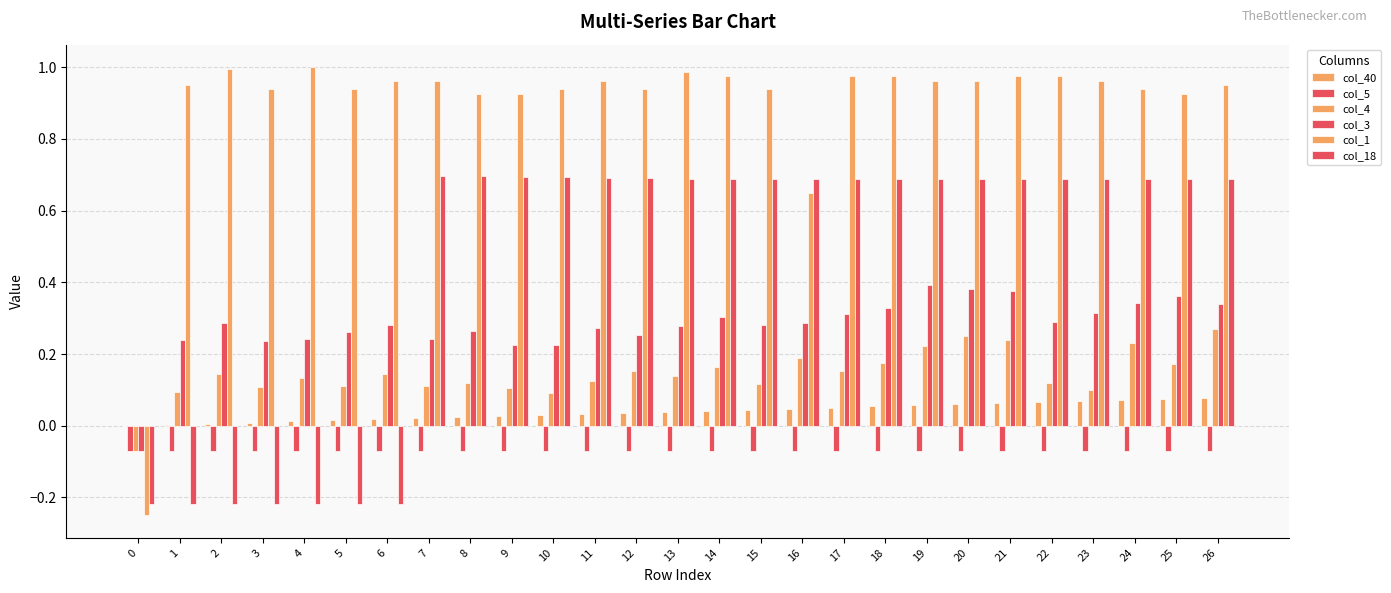

Is the value of col_5 at 3 greater than the value of col_3 at 21?

No